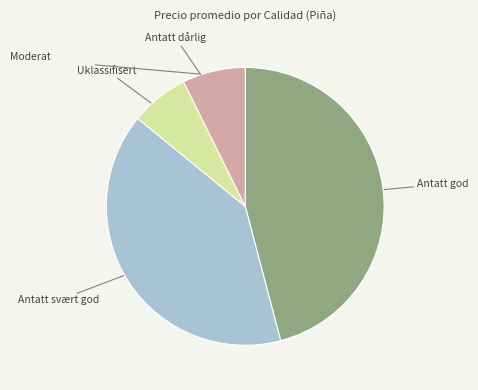

Does any single category account for the majority?

No